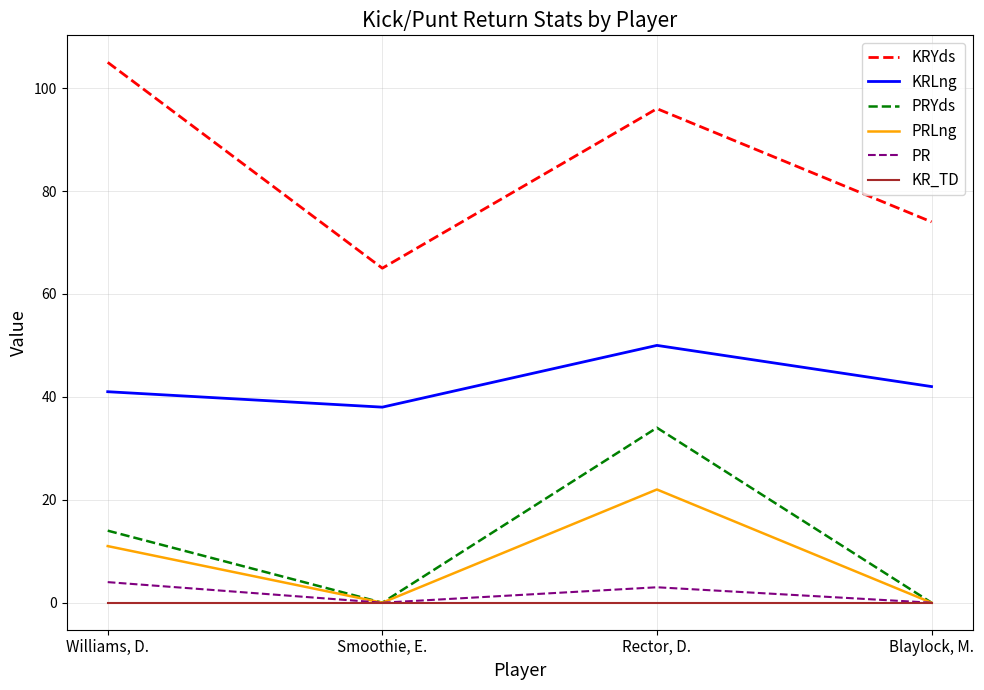

What is the difference between the maximum and minimum values in the PRYds series?

34